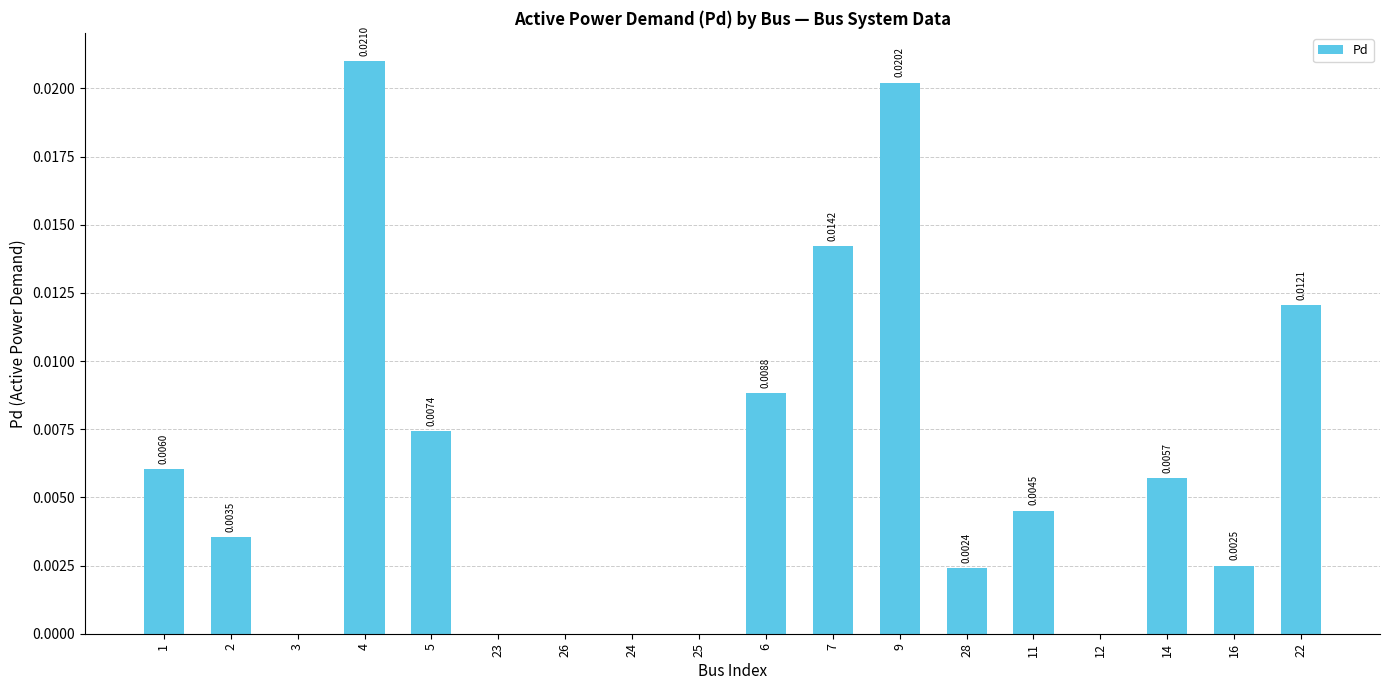

Which category has the highest value across all series?

4